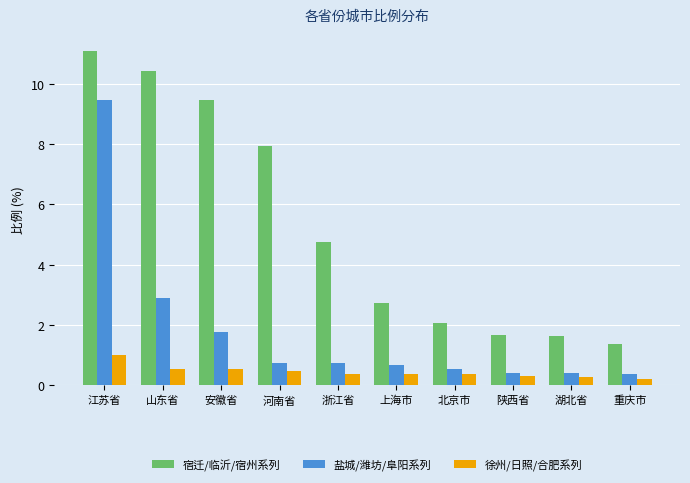

Where does the 宿迁/临沂/宿州系列 series first go above 4?

江苏省